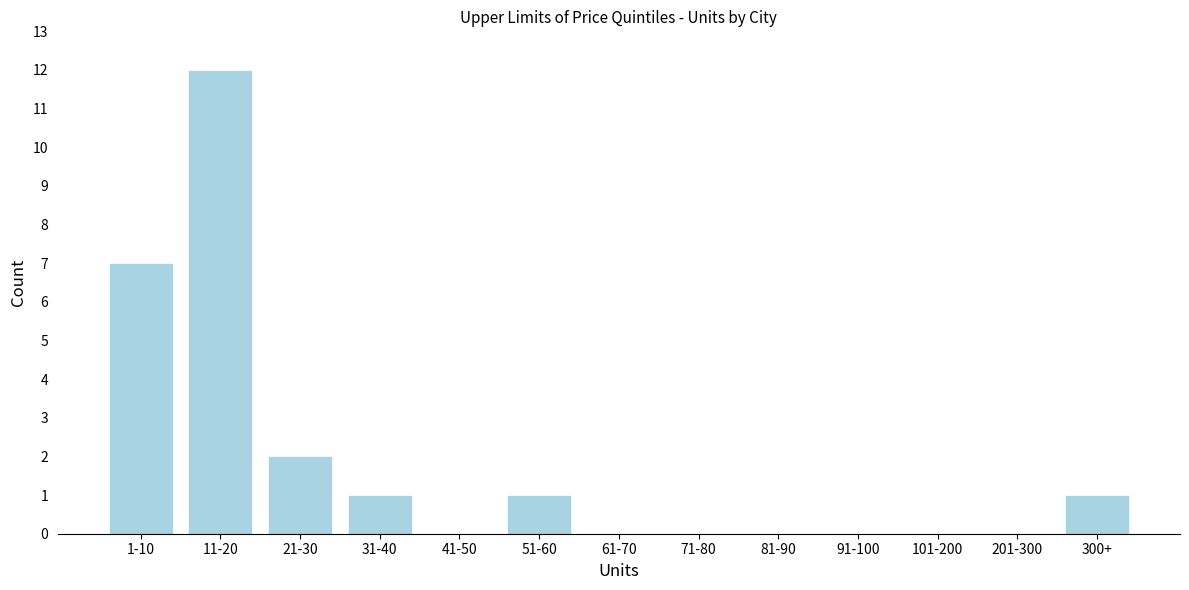

Reading left to right, extract all data points from this chart.

1-10=7	11-20=12	21-30=2	31-40=1	41-50=0	51-60=1	61-70=0	71-80=0	81-90=0	91-100=0	101-200=0	201-300=0	300+=1